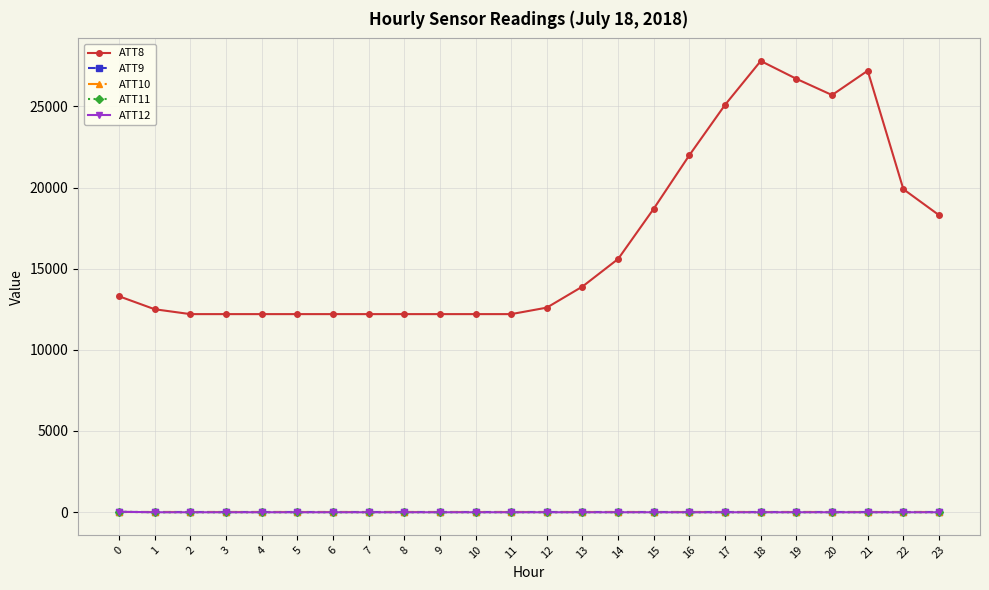

Does the chart have visible grid lines?

Yes